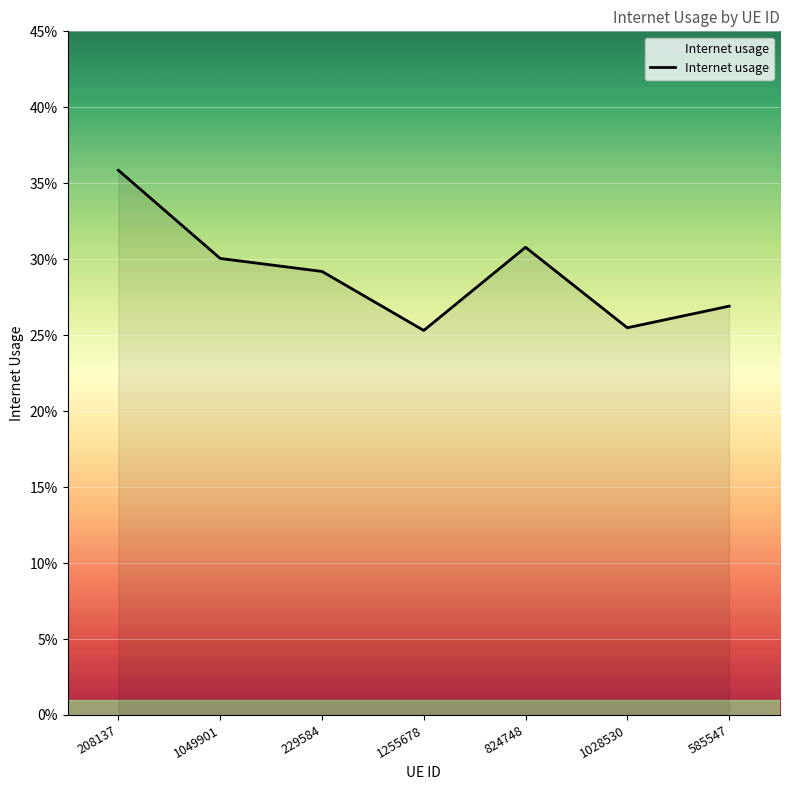

What is the maximum value shown in the chart?

0.4